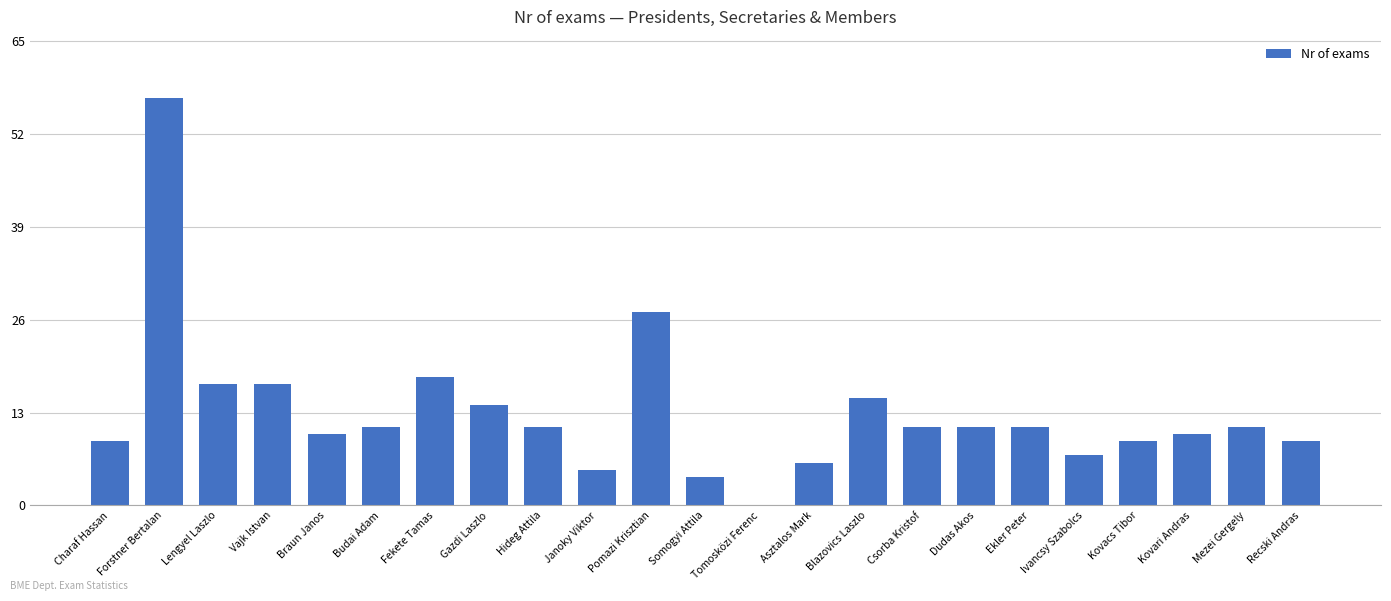

Are the bars horizontal?

No